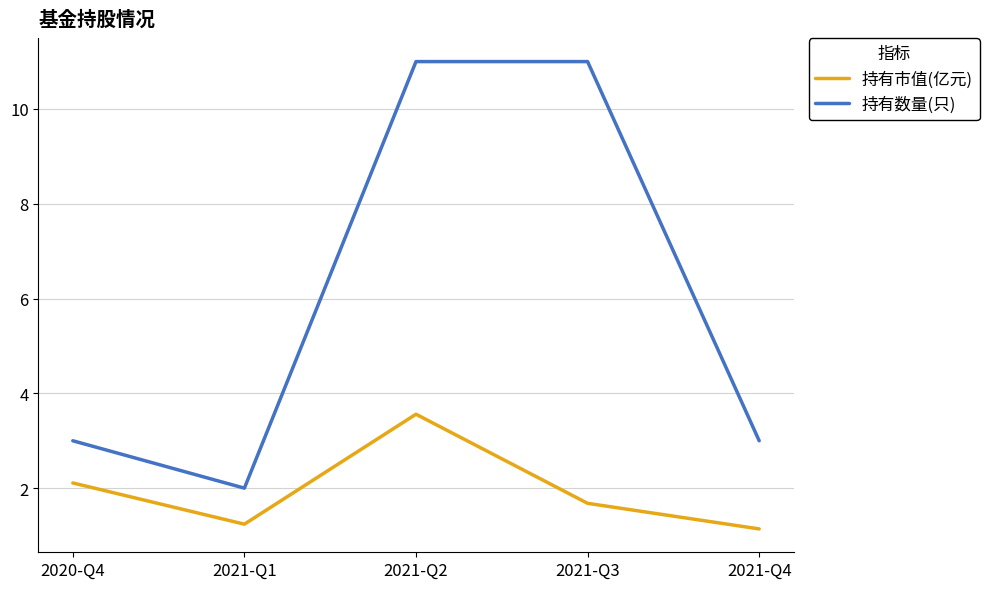

The 持有市值(亿元) series shows 2.1 at 2020-Q4. True or false?

True